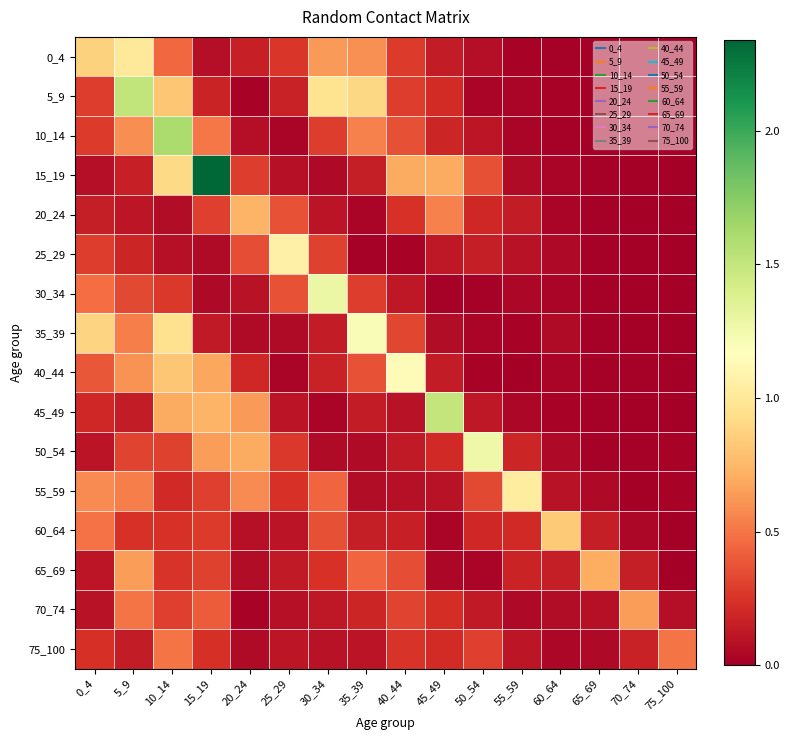

What is the greatest value displayed?

2.3